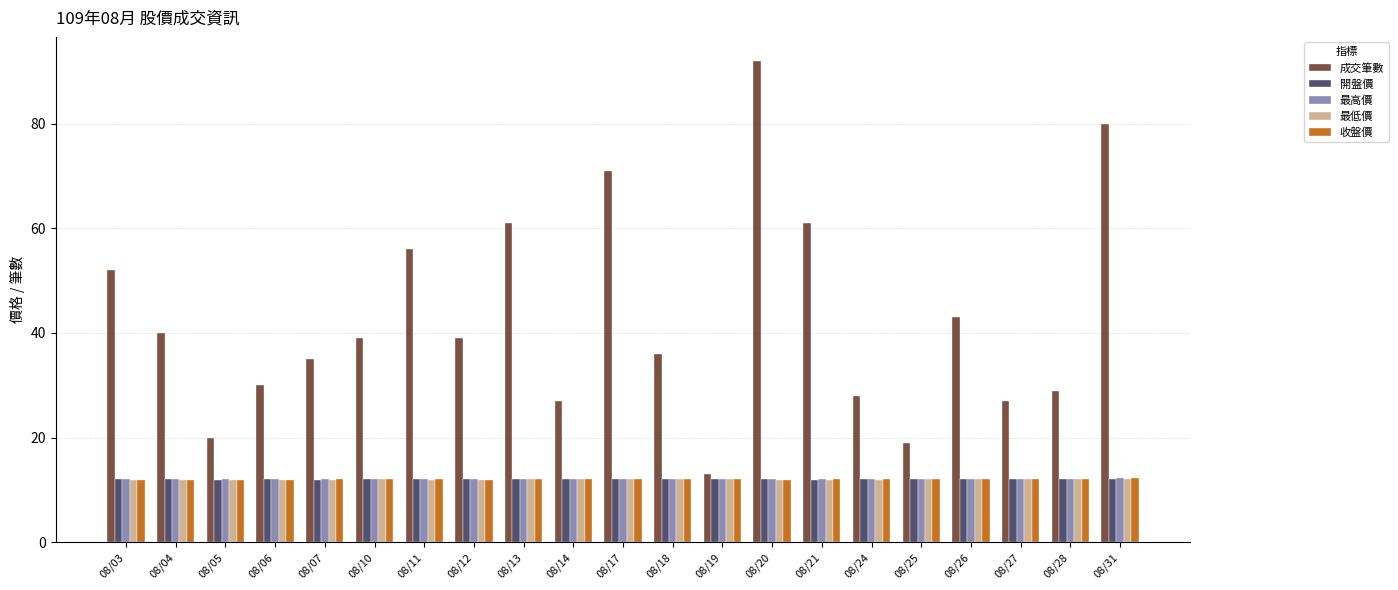

How many bars are there in each group?

5